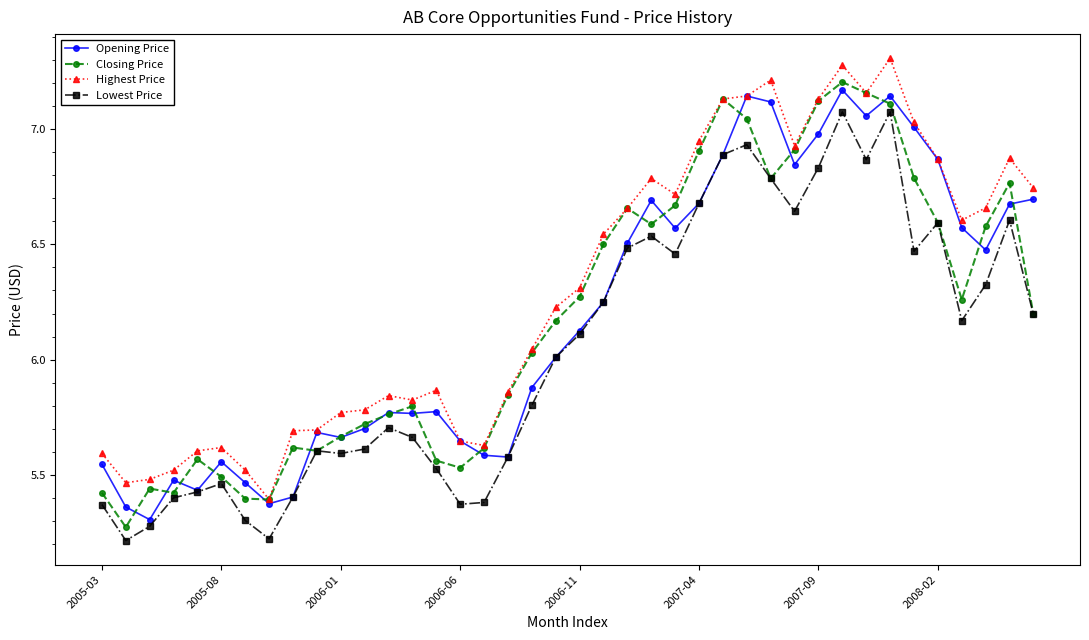

What is the difference between the second highest and minimum values in the Closing Price series?

1.9